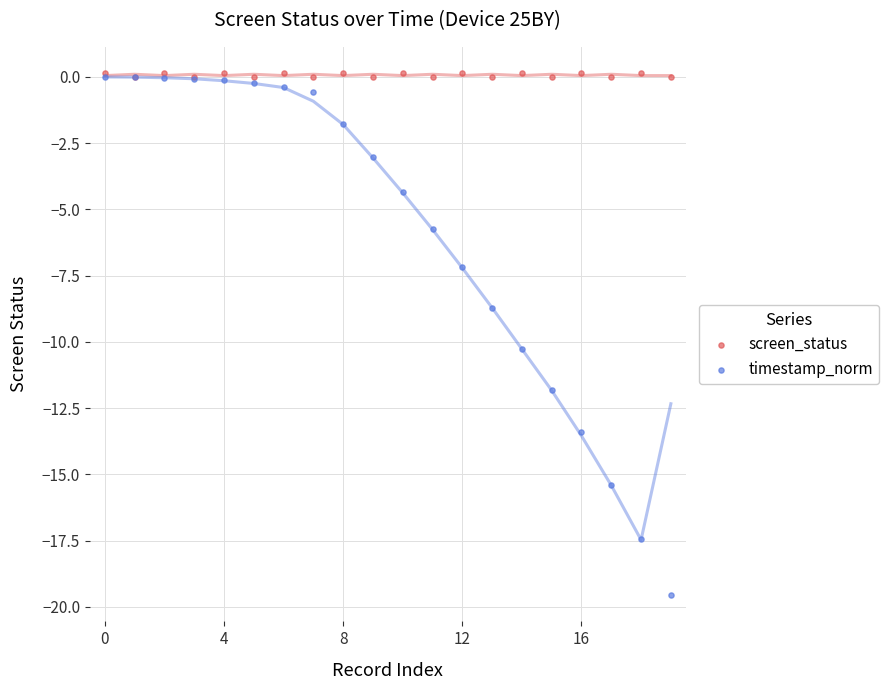

Across all series, what Y value is closest to -9?

-8.7